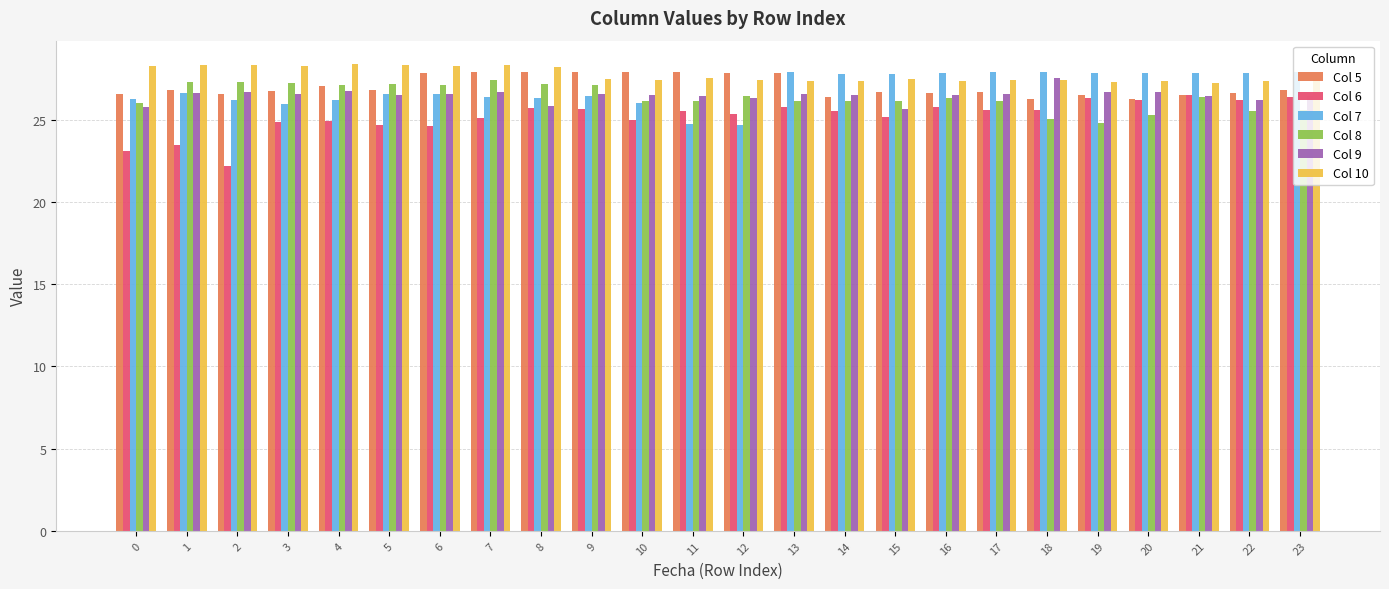

What is the sum of all Col 6 values?

605.0